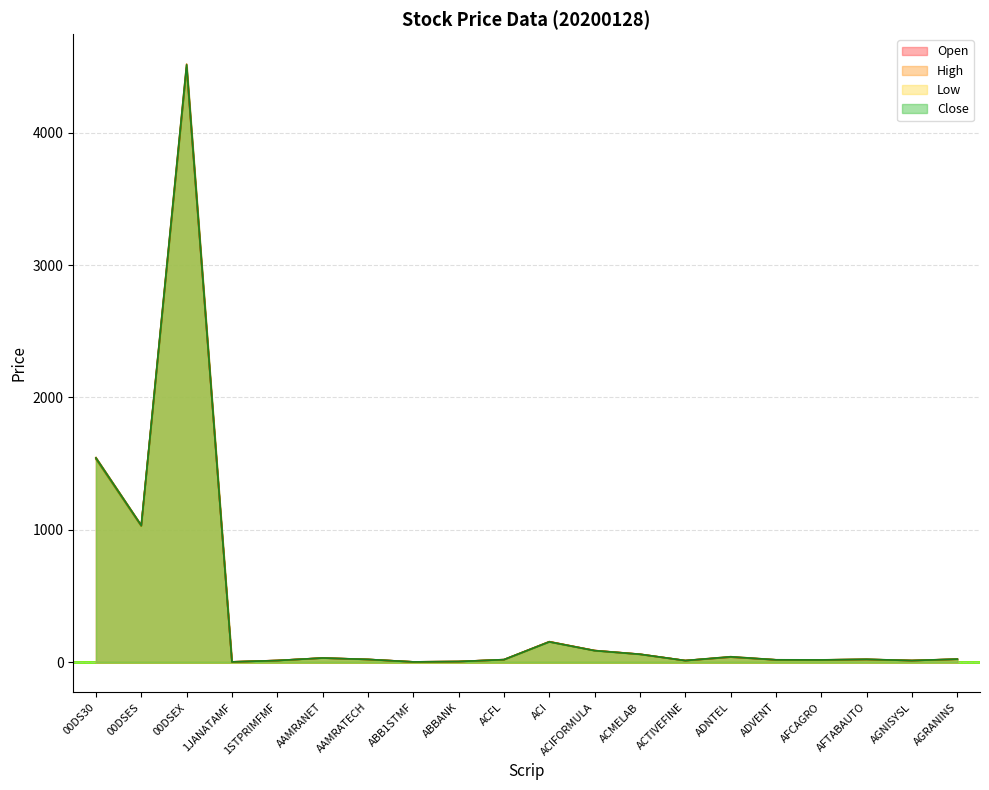

True or false: Low and Close intersect in this chart.

False